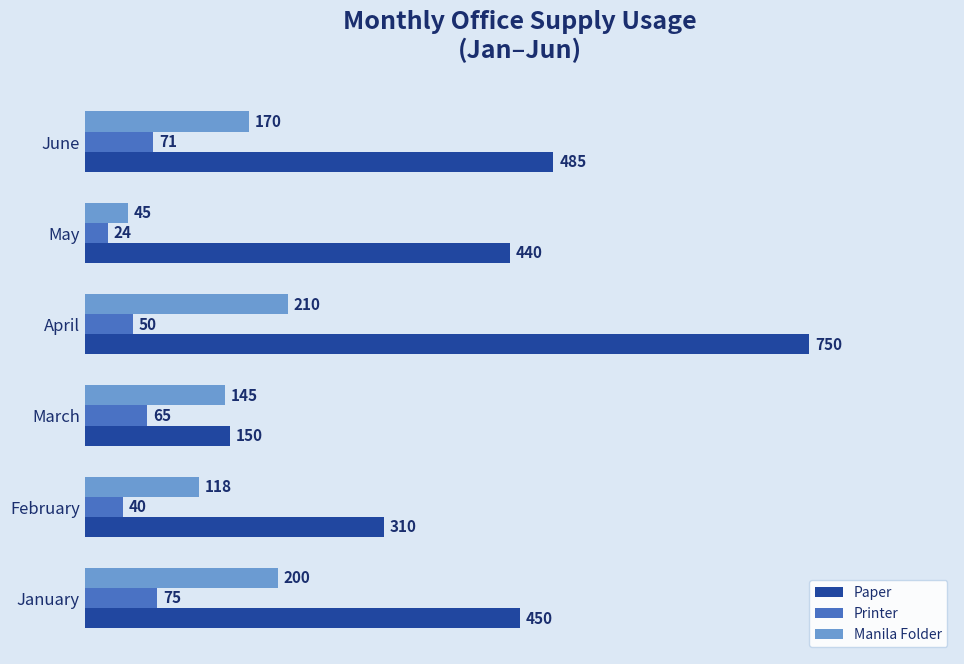

At which label does Manila Folder reach its minimum?

May